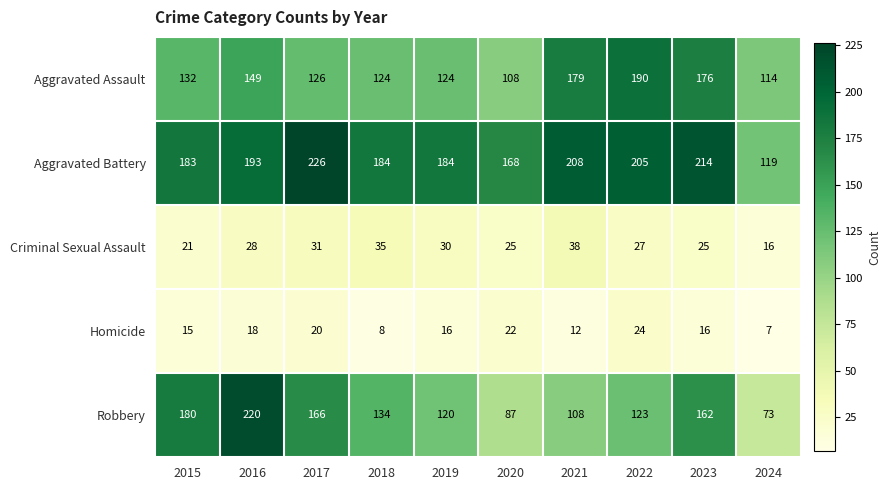

What is the greatest value displayed?

226